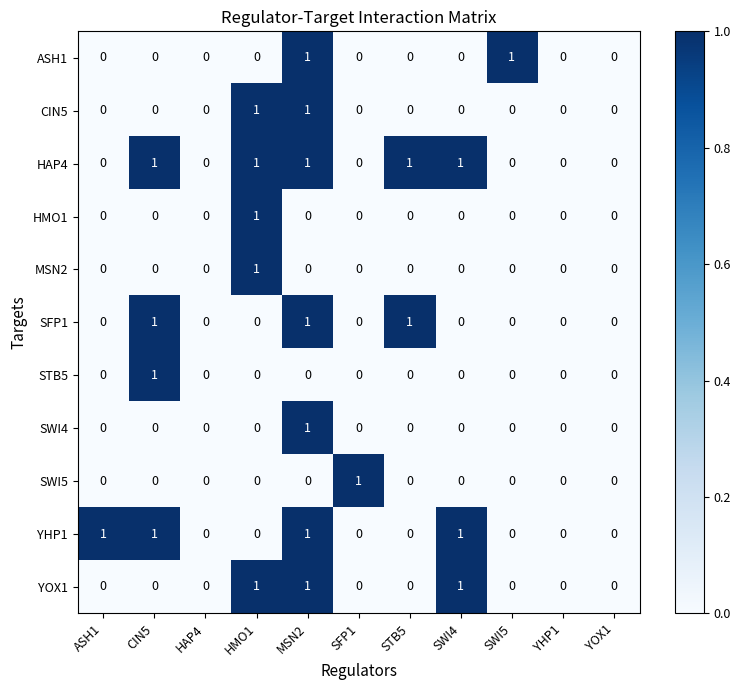

At which category is the sum across all series the highest?

MSN2